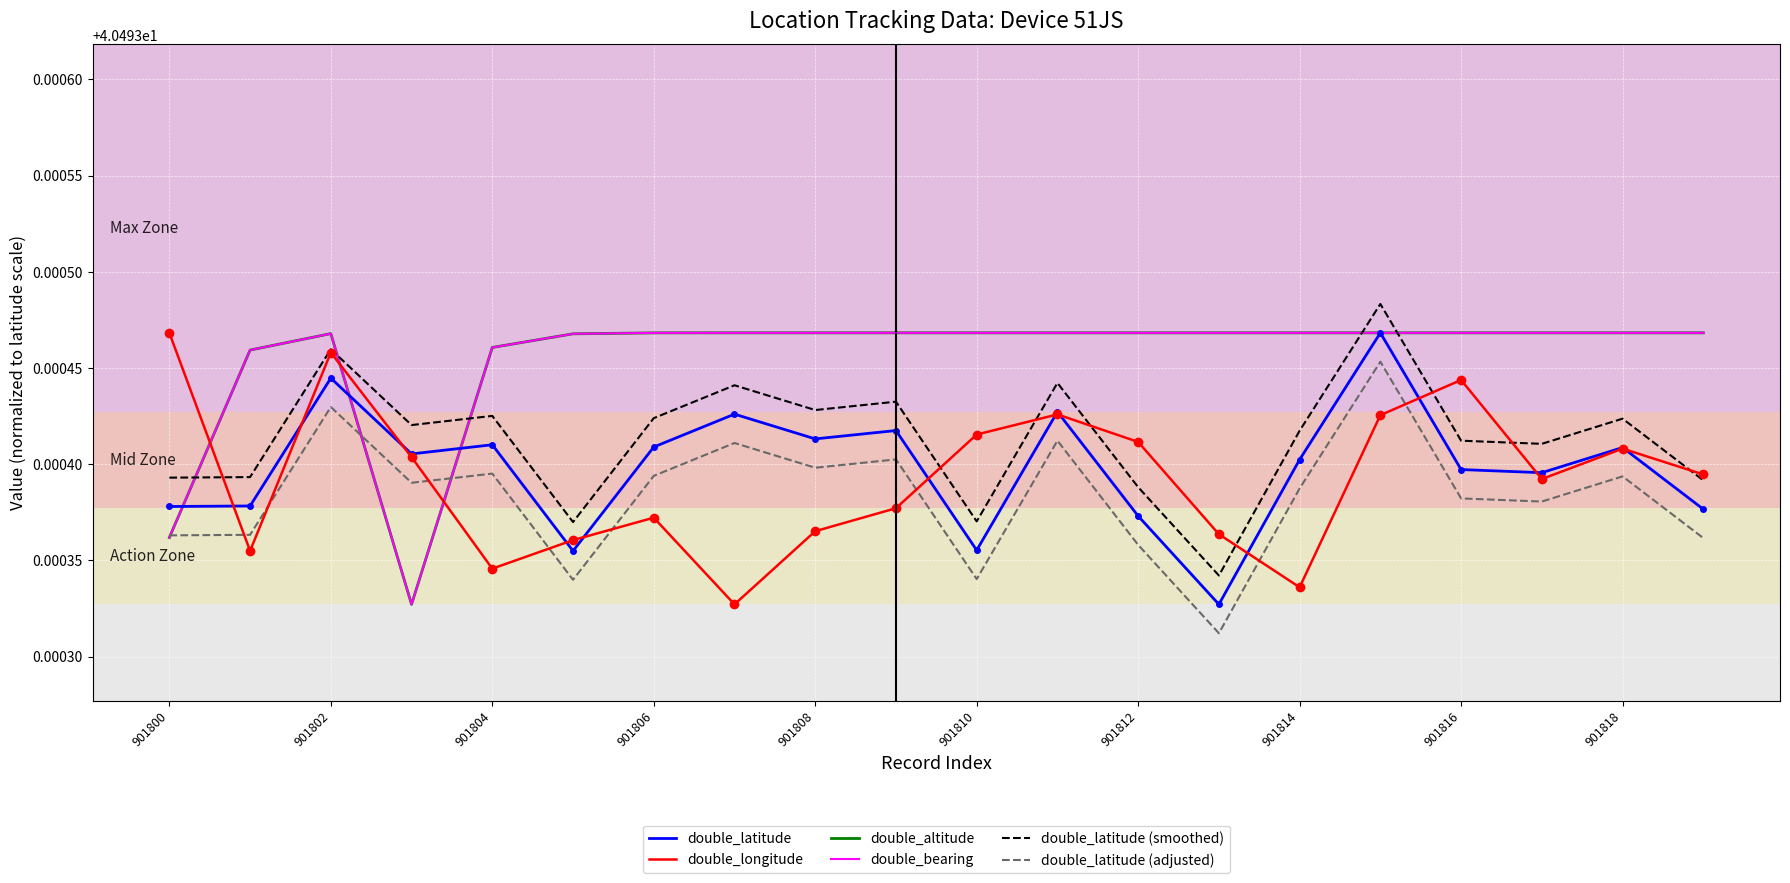

Is this an area chart (filled region under the line)?

No